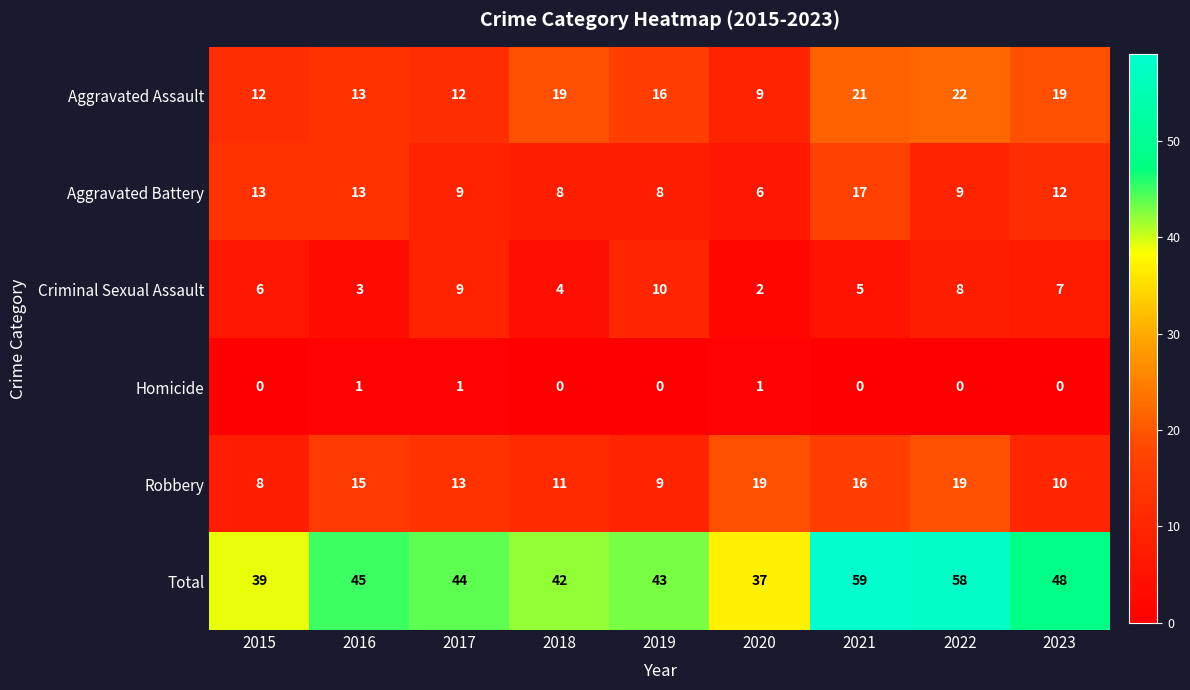

How many categories are shown in the chart?

9